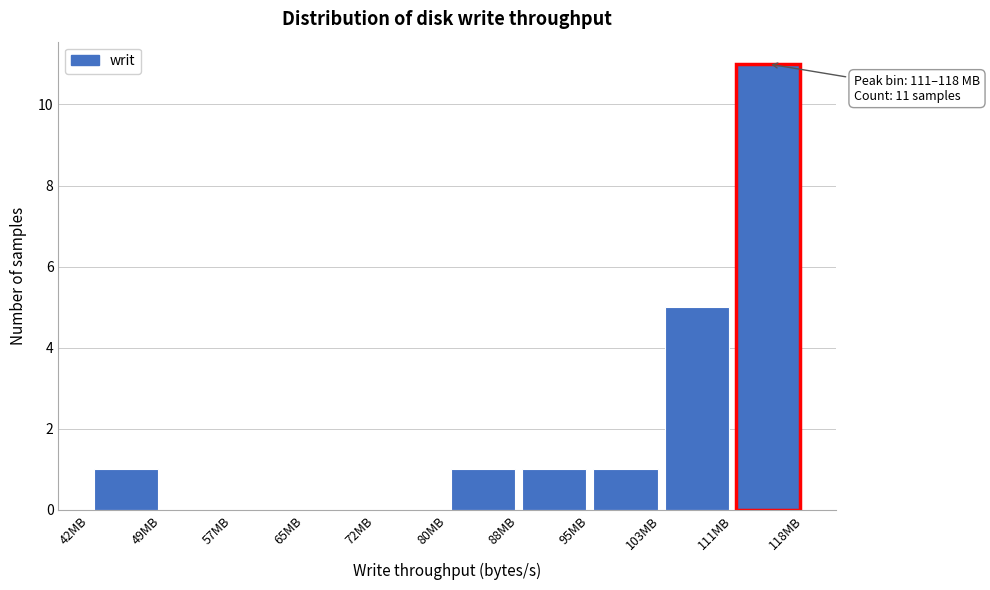

Over which range of the x-axis is the bar tallest?

111 to 118